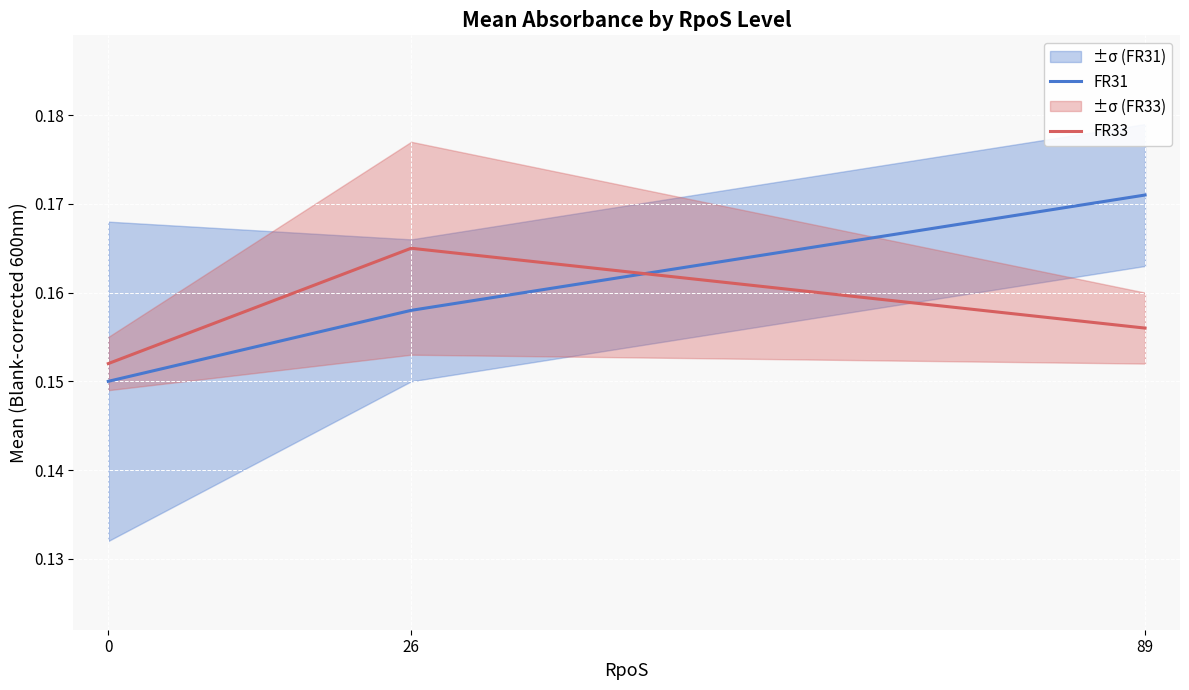

The FR31 series shows 0.1 at 89. True or false?

False